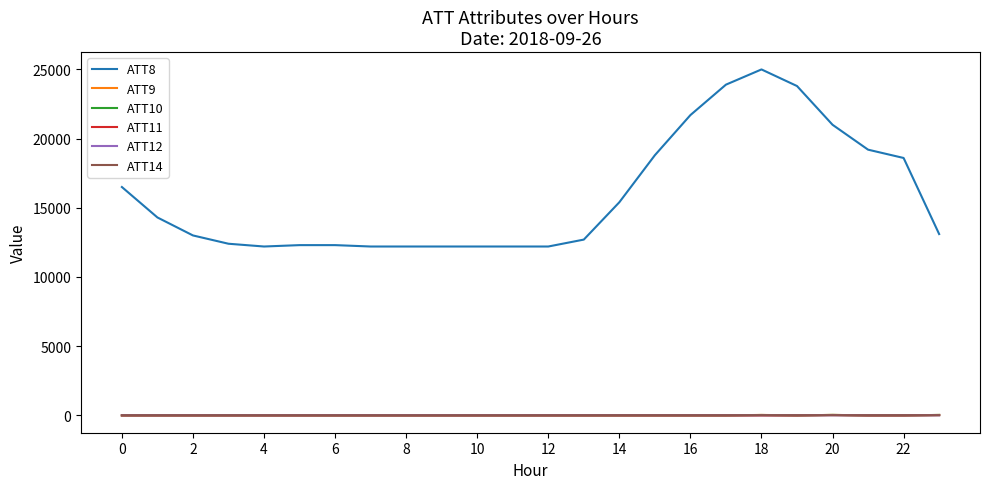

Which series has the largest total across all categories?

ATT8